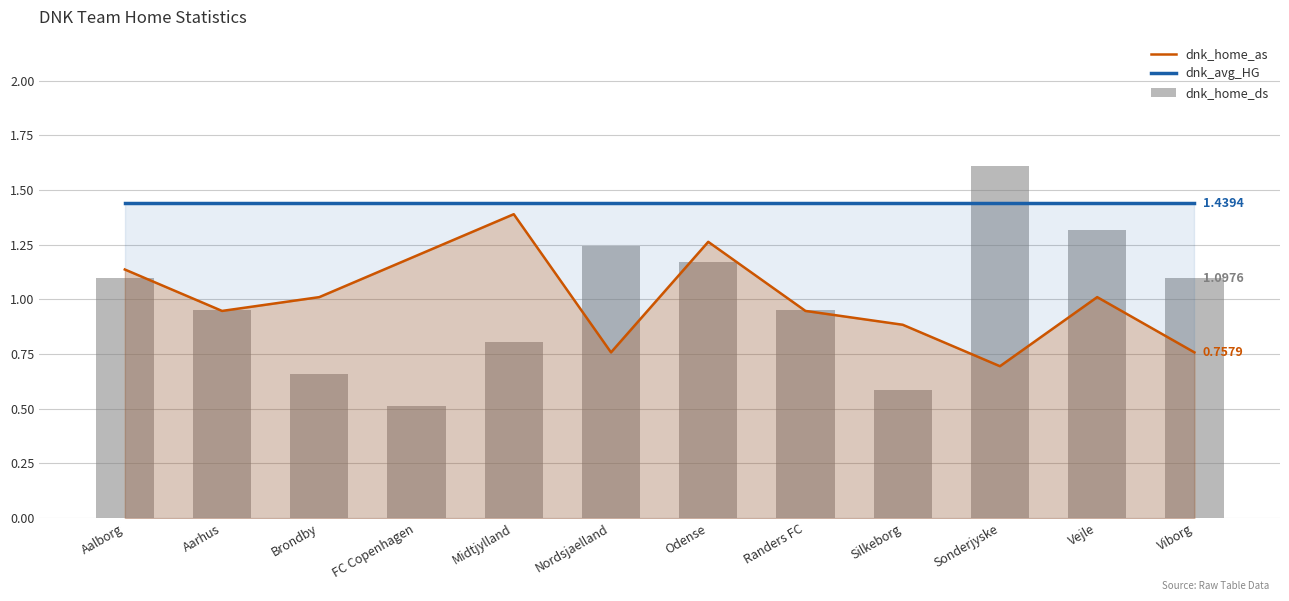

Reading left to right, extract all data points from this chart.

dnk_home_as: Aalborg=1.1	Aarhus=0.9	Brondby=1.0	FC Copenhagen=1.2	Midtjylland=1.4	Nordsjaelland=0.8	Odense=1.3	Randers FC=0.9	Silkeborg=0.9	Sonderjyske=0.7	Vejle=1.0	Viborg=0.8
dnk_avg_HG: Aalborg=1.4	Aarhus=1.4	Brondby=1.4	FC Copenhagen=1.4	Midtjylland=1.4	Nordsjaelland=1.4	Odense=1.4	Randers FC=1.4	Silkeborg=1.4	Sonderjyske=1.4	Vejle=1.4	Viborg=1.4
dnk_home_ds: Aalborg=1.1	Aarhus=1.0	Brondby=0.7	FC Copenhagen=0.5	Midtjylland=0.8	Nordsjaelland=1.2	Odense=1.2	Randers FC=1.0	Silkeborg=0.6	Sonderjyske=1.6	Vejle=1.3	Viborg=1.1